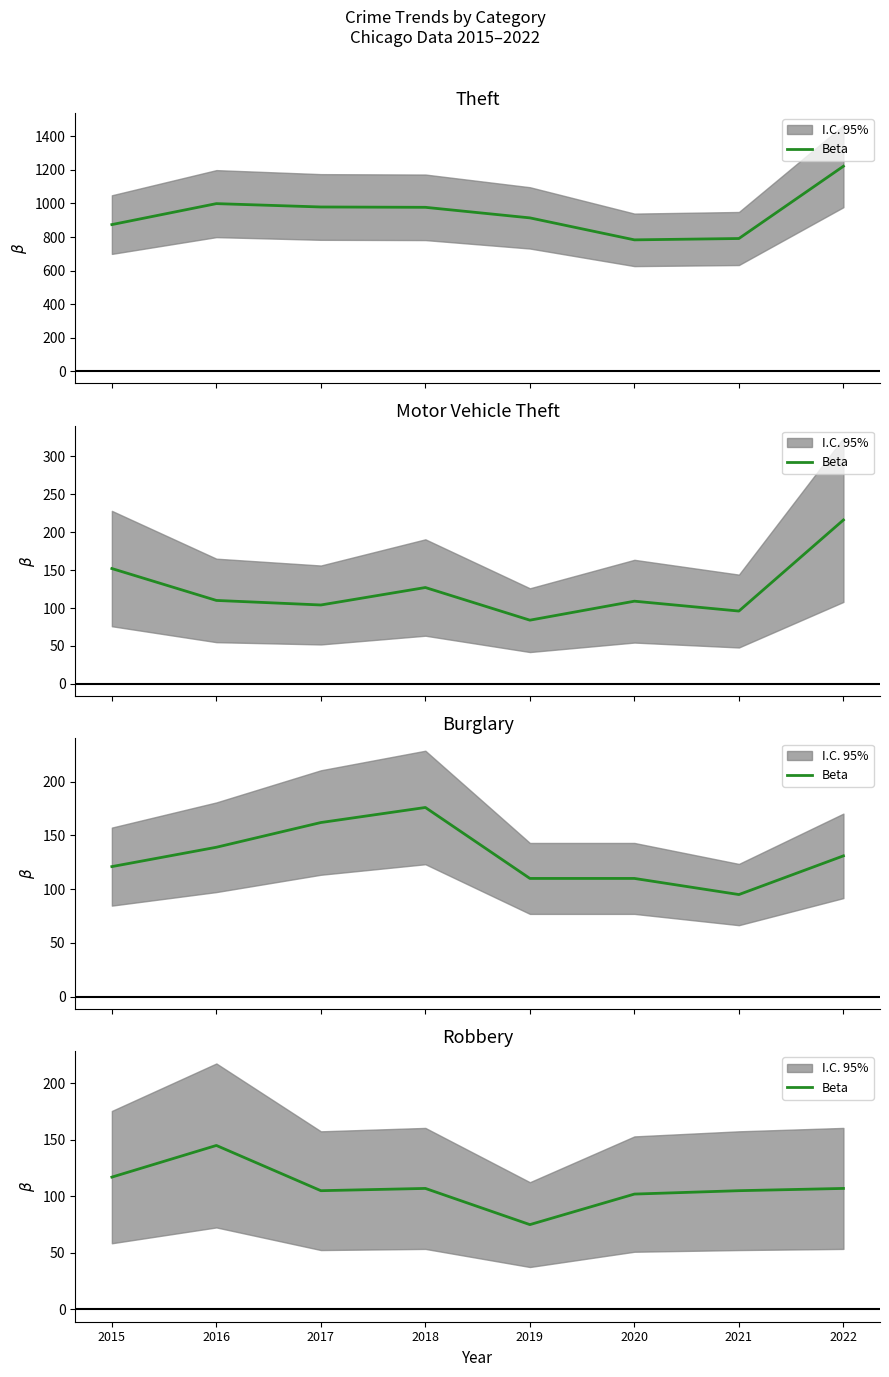

Reading left to right, what are all the values shown in this chart?

2015=117	2016=145	2017=105	2018=107	2019=75	2020=102	2021=105	2022=107